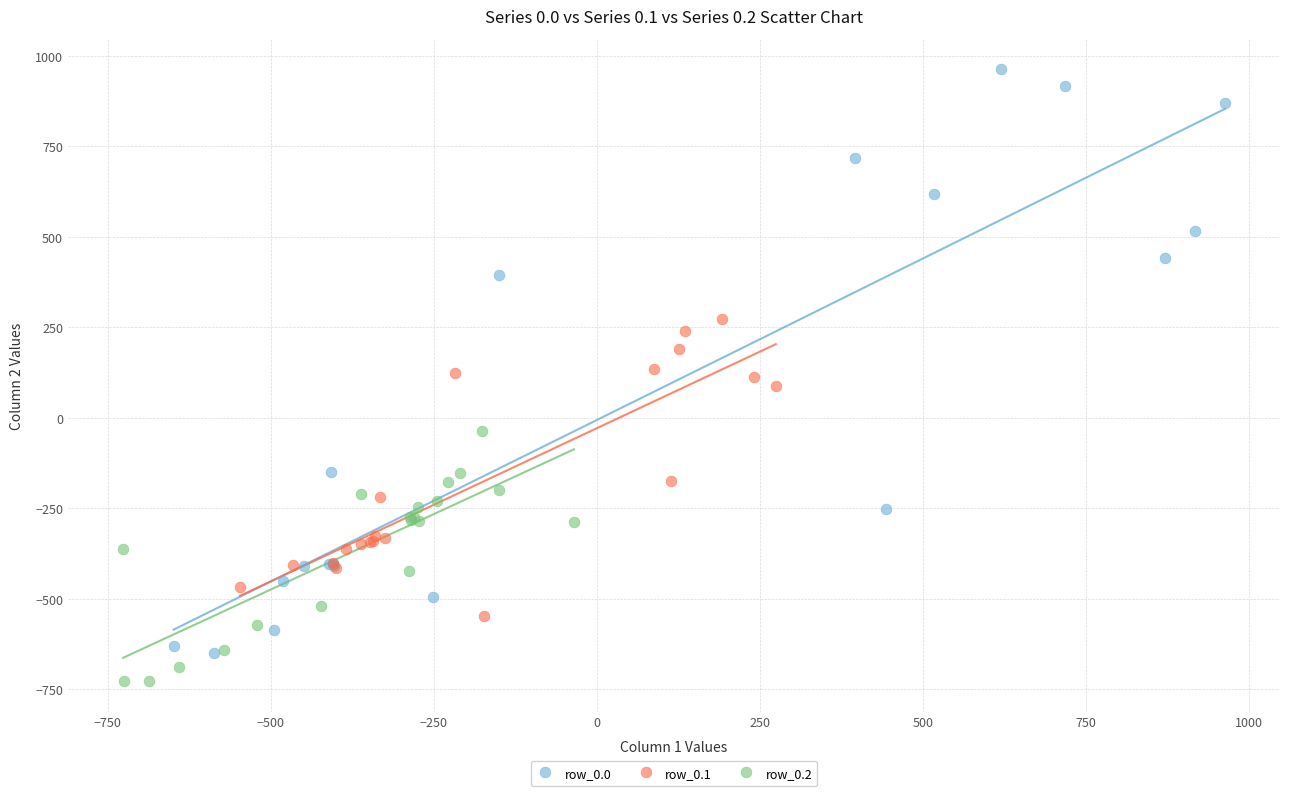

Which series has the widest spread of Y values?

row_0.0